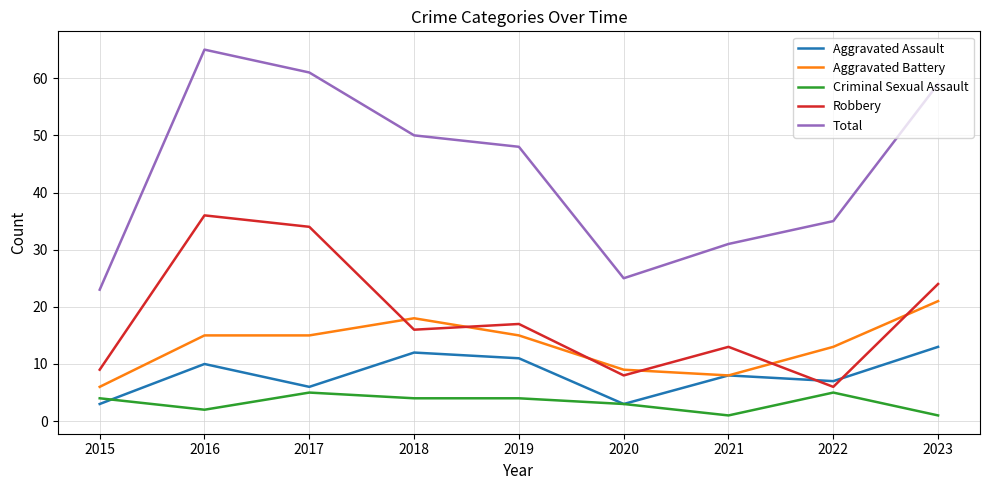

How many lines are shown in the chart?

5